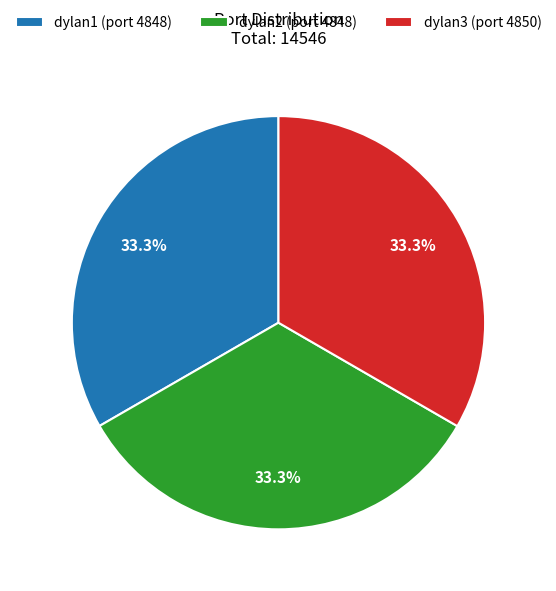

What is the ratio of the value at dylan3 (port 4850) to the value at dylan2 (port 4848)?

1.0